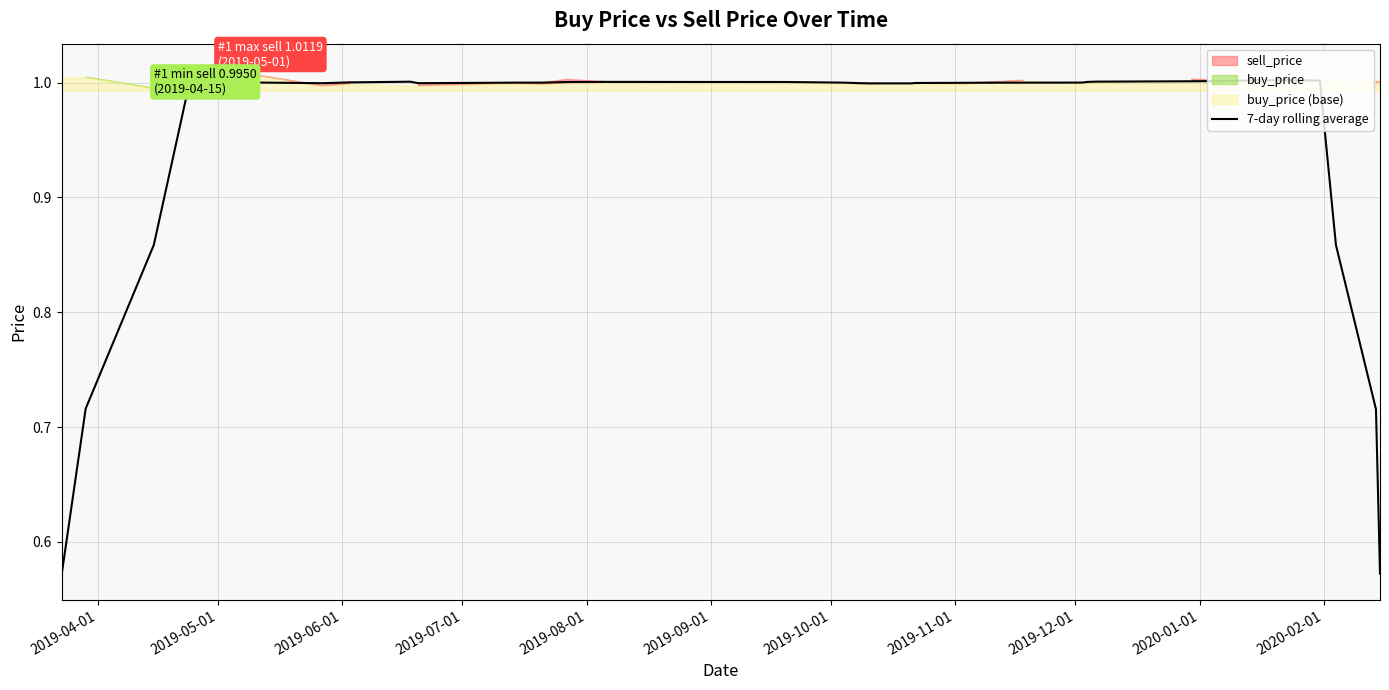

What is the average value?

1.0